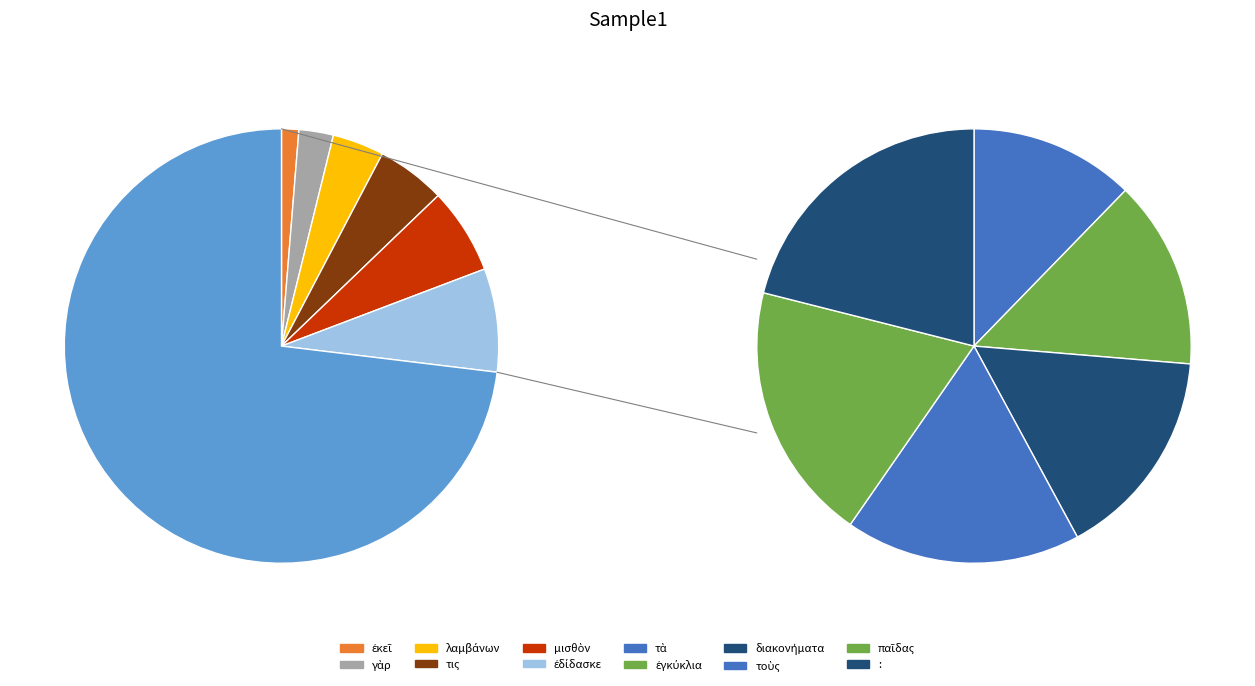

Between ἐγκύκλια and τοὺς, which is larger?

τοὺς